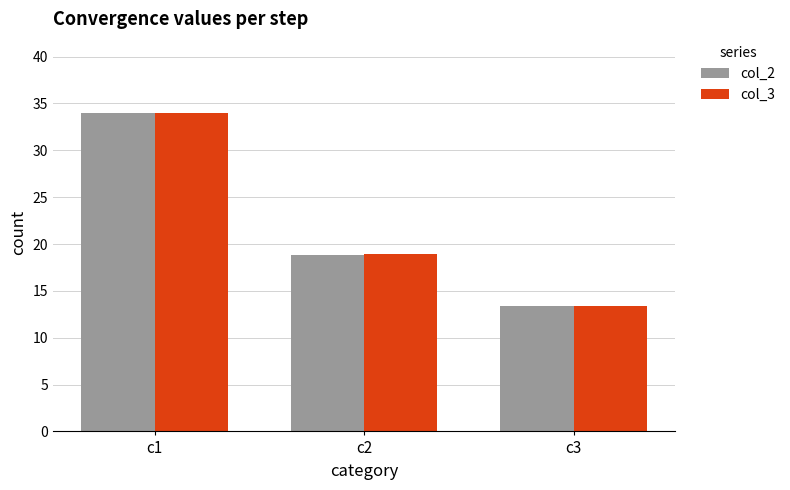

Rank the categories by col_2 value from highest to lowest.

c1, c2, c3